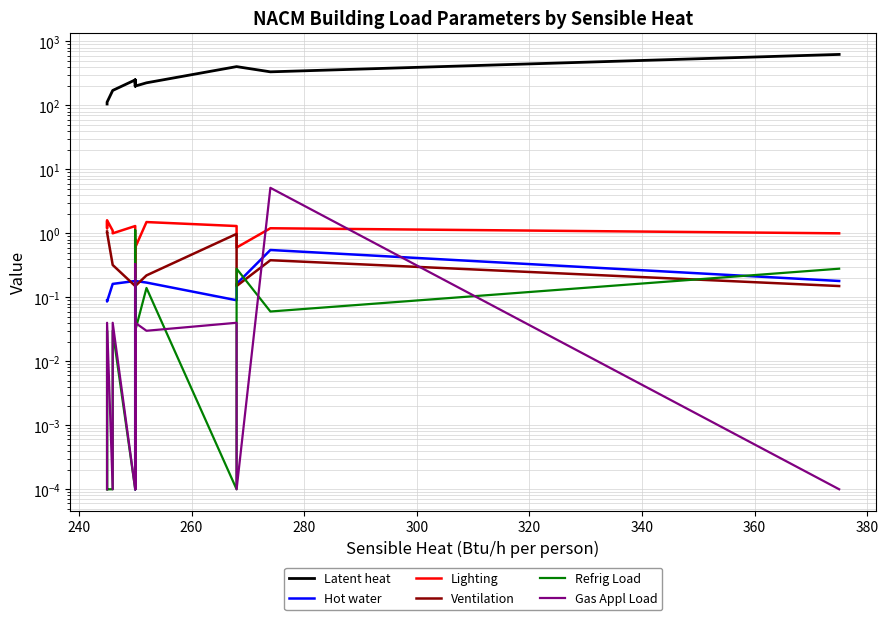

Which series has the largest range (max minus min)?

Latent heat